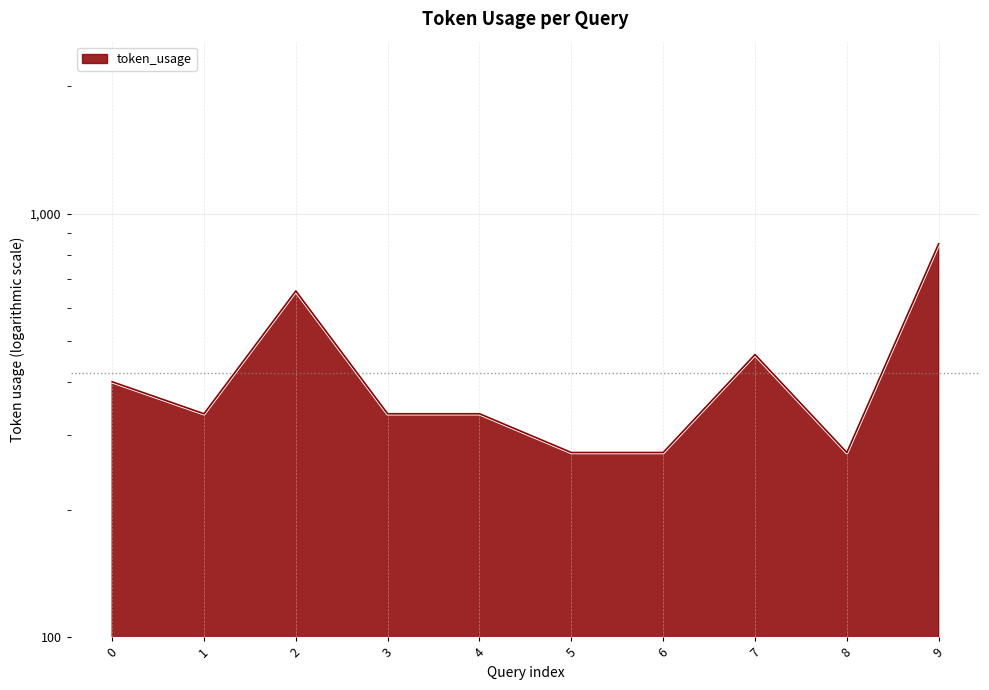

Which label corresponds to the smallest value in the chart?

5